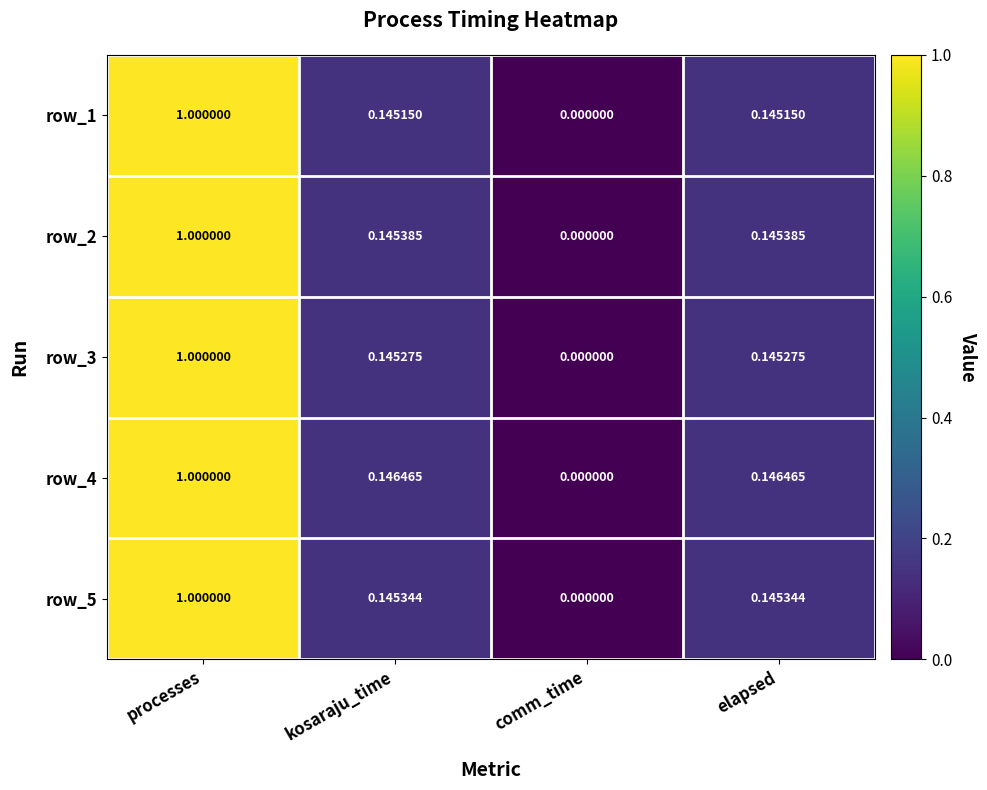

At which label is row_4 closest to 0?

comm_time